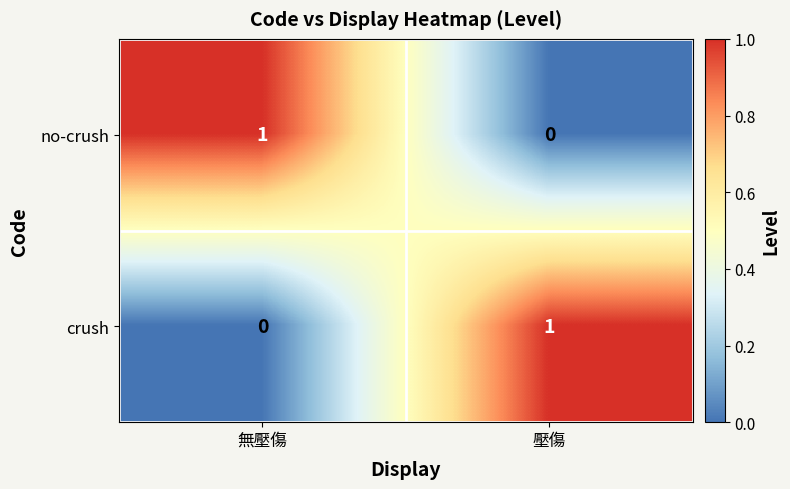

The no-crush series shows 0 at 無壓傷. True or false?

False